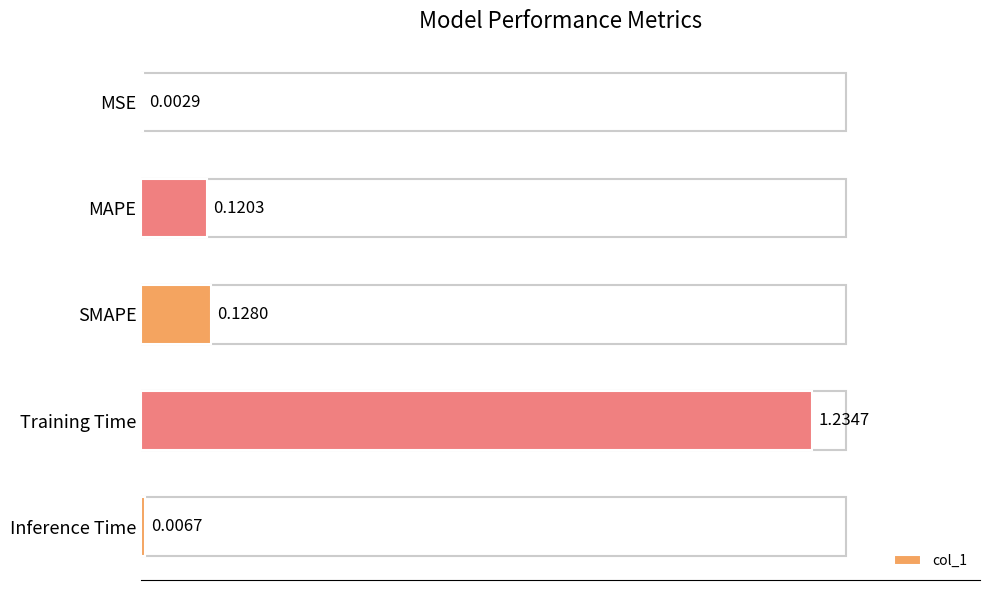

At which category does the chart reach its peak across all series?

Training Time